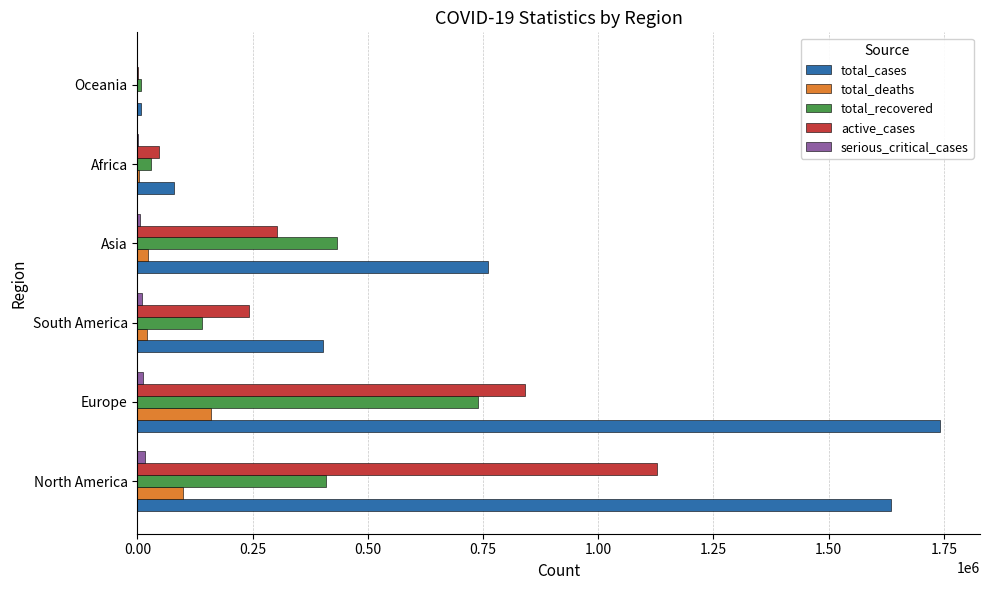

Which series changed the most between North America and Asia?

total_cases